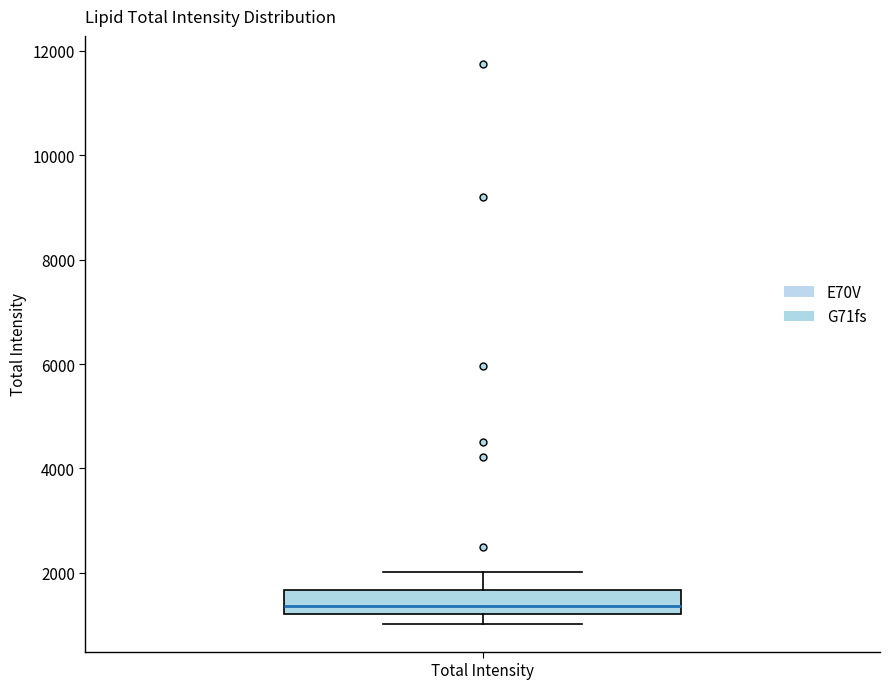

Where does the upper whisker of the box for Total Intensity end on the y-axis? The values are not printed on the chart, so give them approximately, as read against the axis.

2000